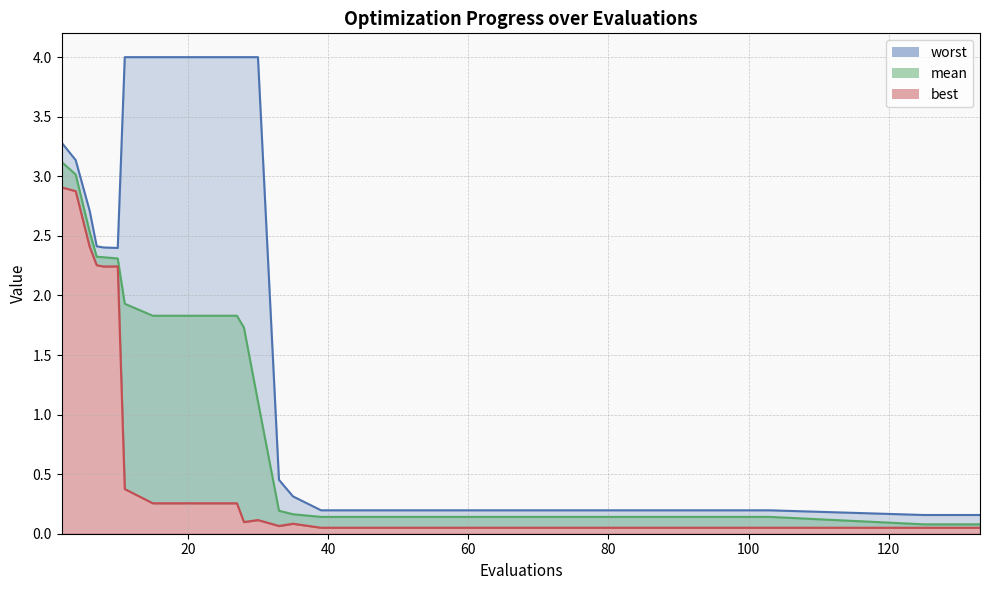

What value does the mean series have at 125?

0.1